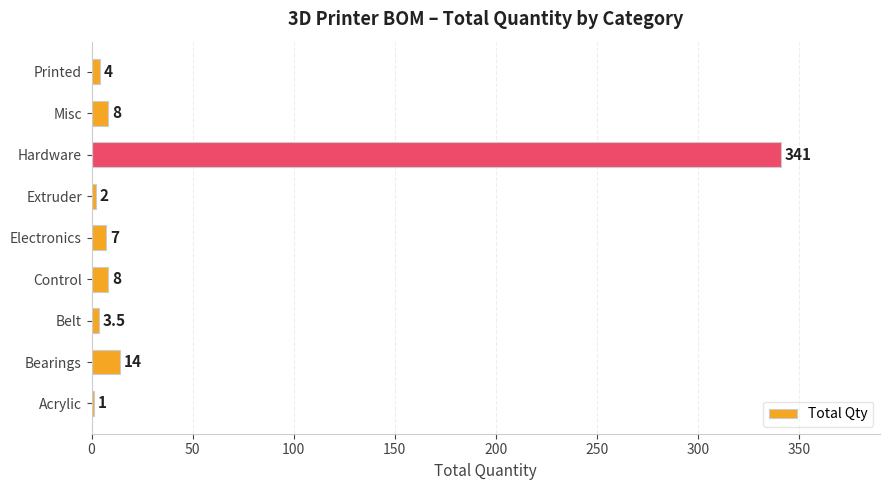

How many distinct data groups are displayed?

1